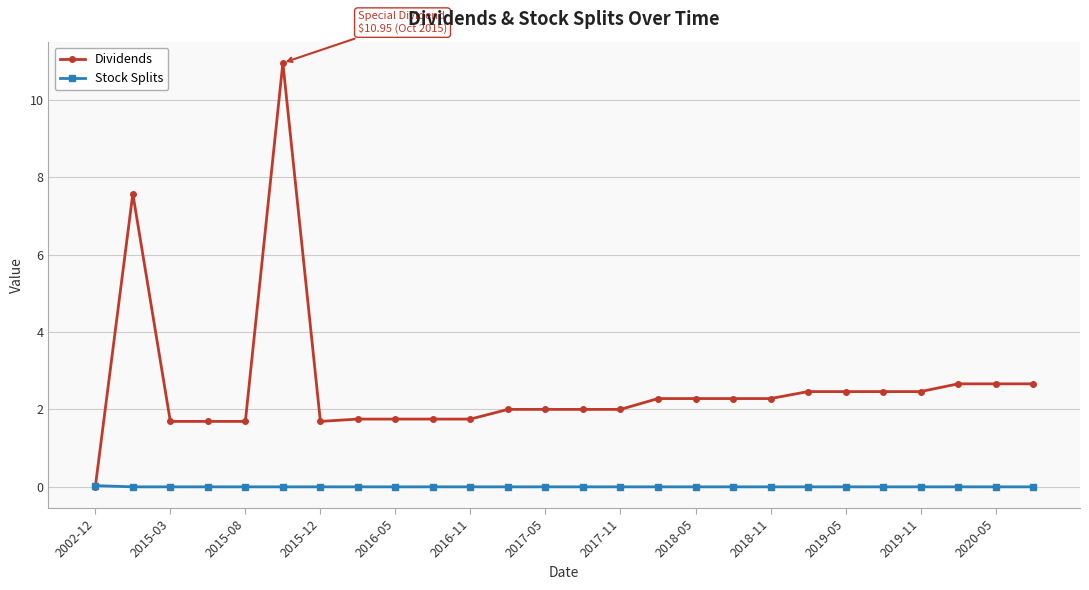

How many lines are shown in the chart?

2